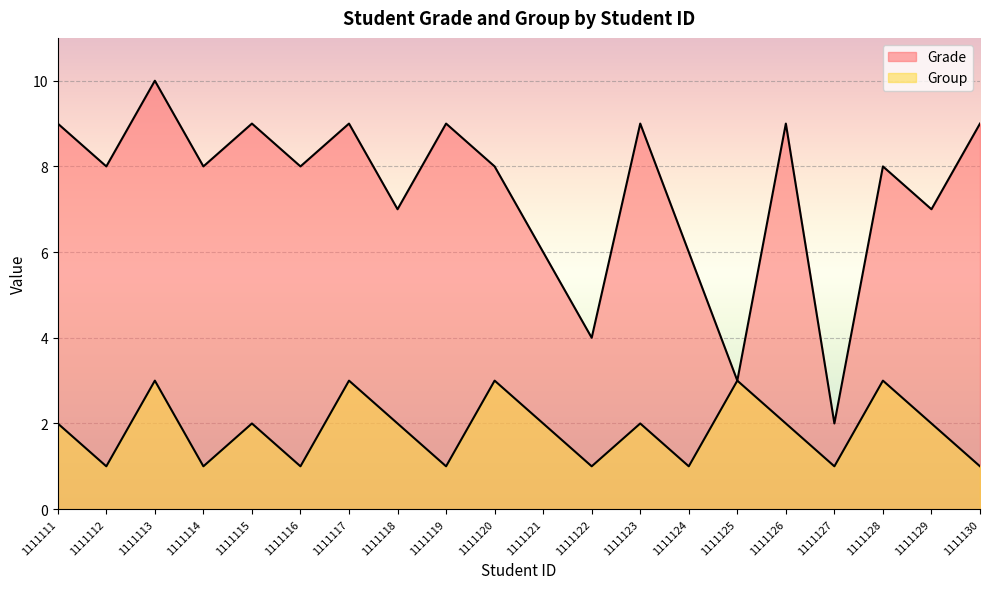

What is the average value of the Grade series?

7